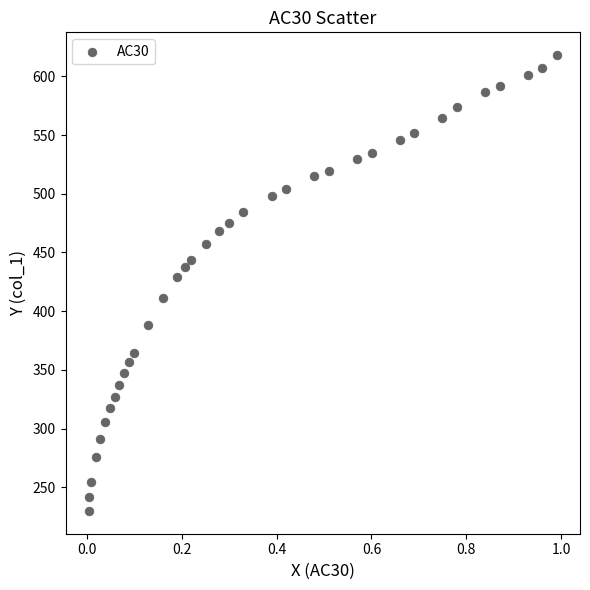

What Y value in the scatter plot is closest to 424?

428.9